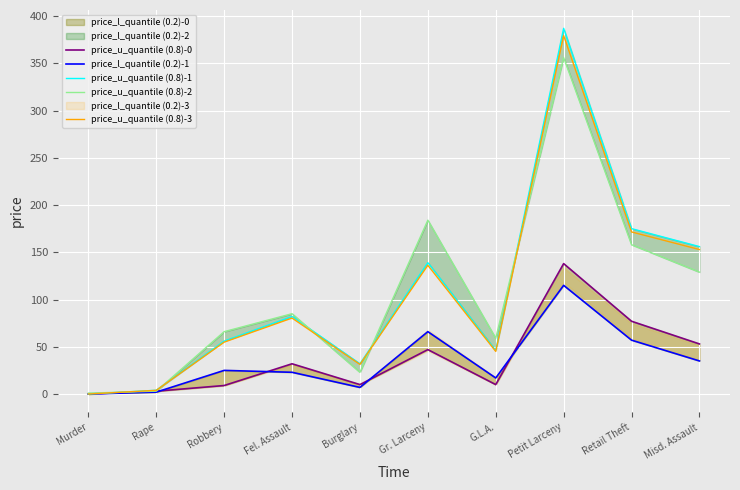

What is the average value of the price_u_quantile (0.8)-2 series?

106.4